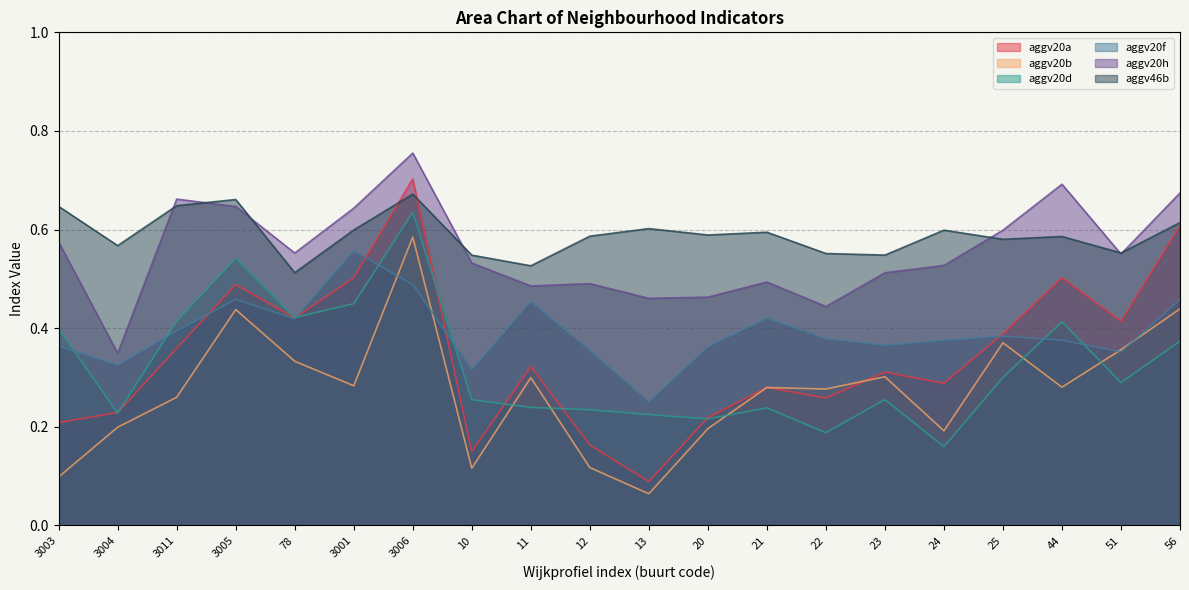

At which category does aggv20h reach its first local valley?

3004